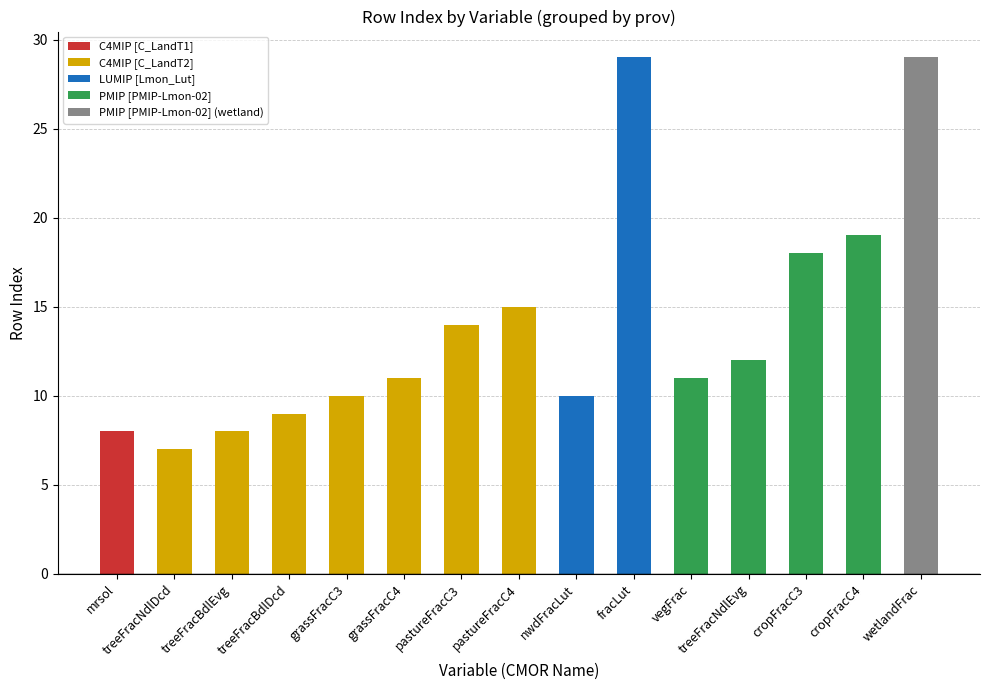

What is the ratio of the value at pastureFracC3 to the value at wetlandFrac?

0.5